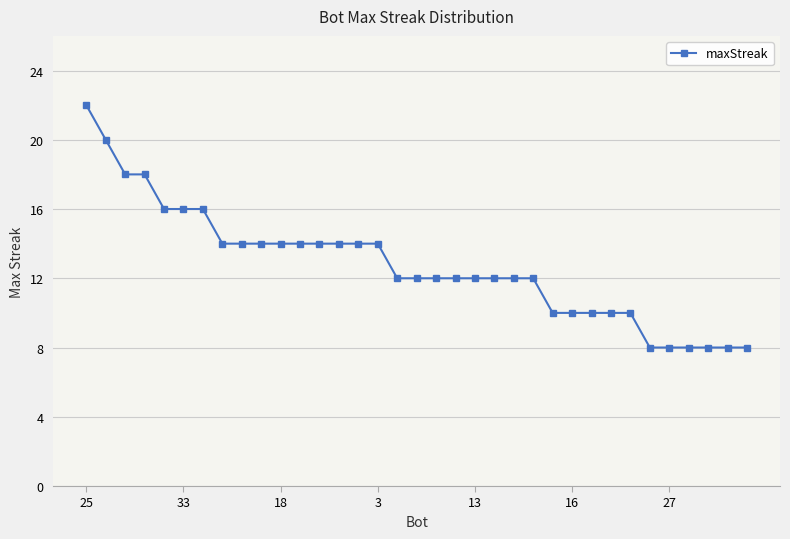

How many data points does each series have?

35